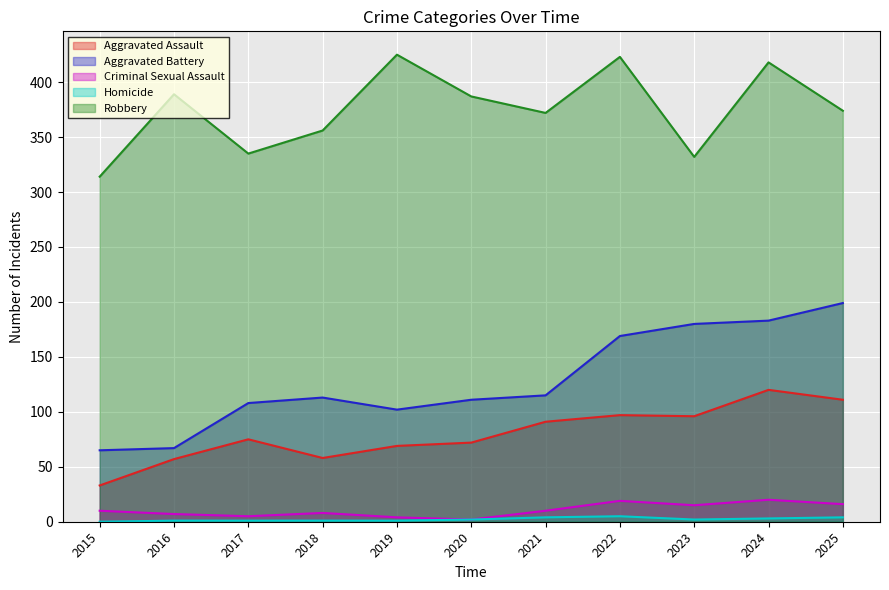

Which has a higher value, 2020 or 2019?

2020